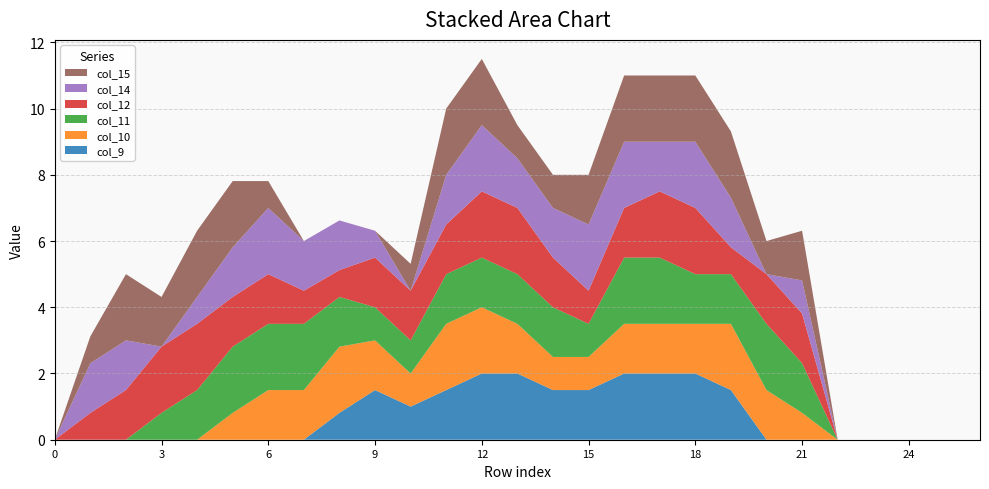

Reading left to right, extract all data points from this chart.

col_9: 0=0.0	1=0.0	2=0.0	3=0.0	4=0.0	5=0.0	6=0.0	7=0.0	8=0.8	9=1.5	10=1.0	11=1.5	12=2.0	13=2.0	14=1.5	15=1.5	16=2.0	17=2.0	18=2.0	19=1.5	20=0.0	21=0.0	22=0.0	23=0.0	24=0.0	25=0.0	26=0.0
col_10: 0=0.0	1=0.0	2=0.0	3=0.0	4=0.0	5=0.8	6=1.5	7=1.5	8=2.0	9=1.5	10=1.0	11=2.0	12=2.0	13=1.5	14=1.0	15=1.0	16=1.5	17=1.5	18=1.5	19=2.0	20=1.5	21=0.8	22=0.0	23=0.0	24=0.0	25=0.0	26=0.0
col_11: 0=0.0	1=0.0	2=0.0	3=0.8	4=1.5	5=2.0	6=2.0	7=2.0	8=1.5	9=1.0	10=1.0	11=1.5	12=1.5	13=1.5	14=1.5	15=1.0	16=2.0	17=2.0	18=1.5	19=1.5	20=2.0	21=1.5	22=0.0	23=0.0	24=0.0	25=0.0	26=0.0
col_12: 0=0.0	1=0.8	2=1.5	3=2.0	4=2.0	5=1.5	6=1.5	7=1.0	8=0.8	9=1.5	10=1.5	11=1.5	12=2.0	13=2.0	14=1.5	15=1.0	16=1.5	17=2.0	18=2.0	19=0.8	20=1.5	21=1.5	22=0.0	23=0.0	24=0.0	25=0.0	26=0.0
col_14: 0=0.0	1=1.5	2=1.5	3=0.0	4=0.8	5=1.5	6=2.0	7=1.5	8=1.5	9=0.8	10=0.0	11=1.5	12=2.0	13=1.5	14=1.5	15=2.0	16=2.0	17=1.5	18=2.0	19=1.5	20=0.0	21=1.0	22=0.0	23=0.0	24=0.0	25=0.0	26=0.0
col_15: 0=0.0	1=0.8	2=2.0	3=1.5	4=2.0	5=2.0	6=0.8	7=0.0	8=0.0	9=0.0	10=0.8	11=2.0	12=2.0	13=1.0	14=1.0	15=1.5	16=2.0	17=2.0	18=2.0	19=2.0	20=1.0	21=1.5	22=0.0	23=0.0	24=0.0	25=0.0	26=0.0